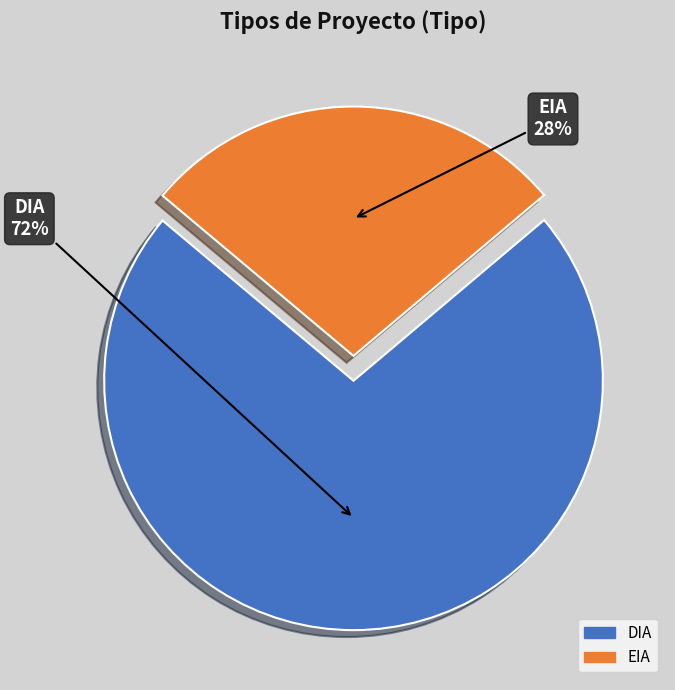

What is the largest slice in the pie chart?

DIA